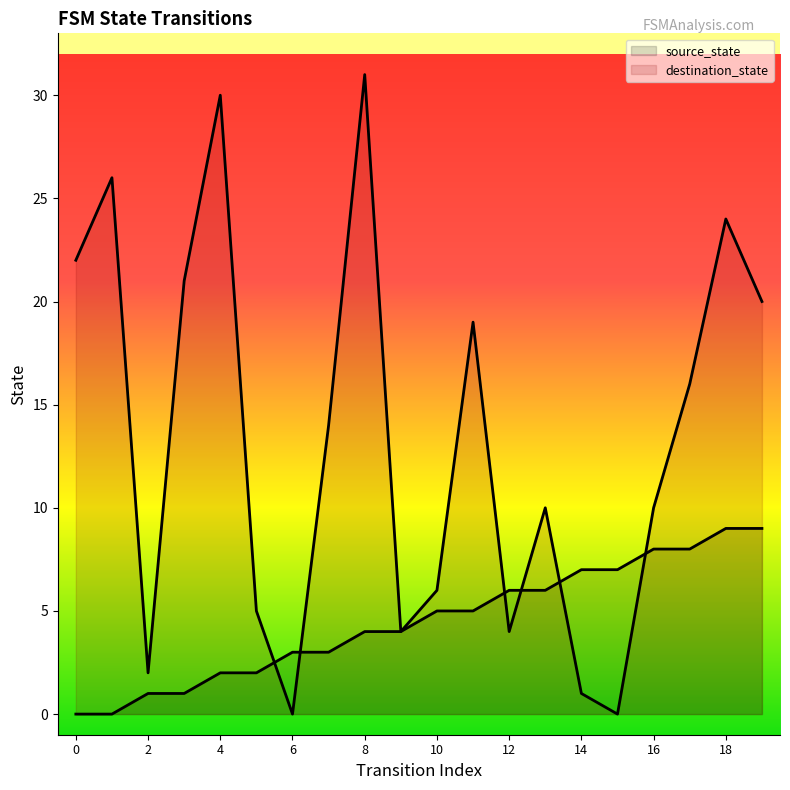

What is the total value across all series at 4?

32